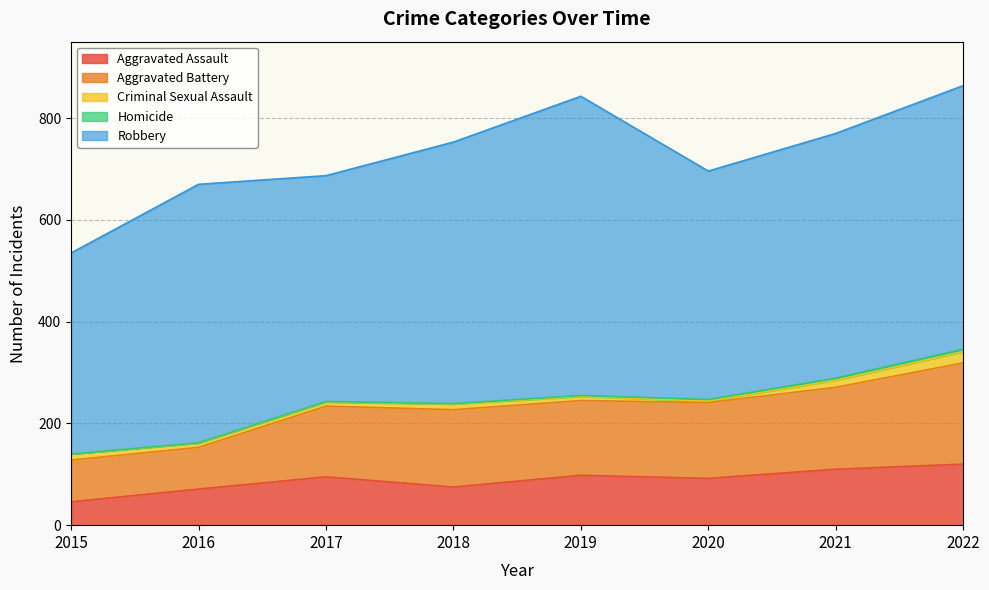

Which label corresponds to the smallest value in the chart?

2015